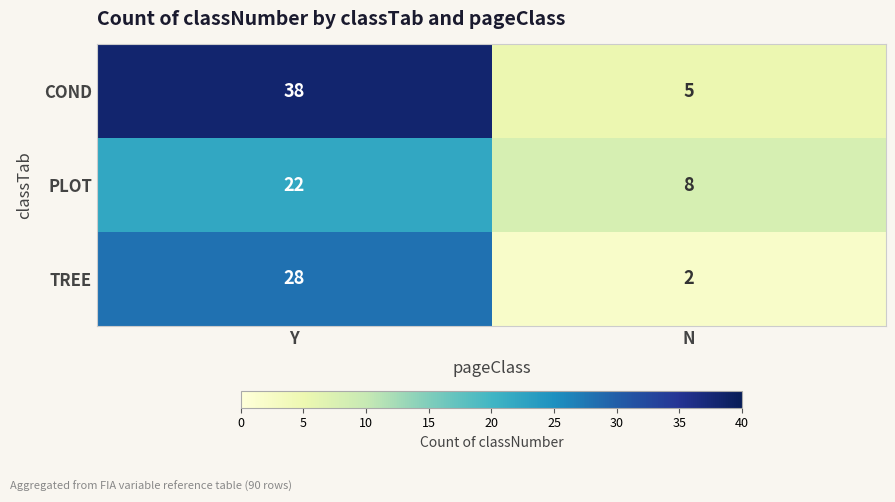

Which series has the largest range (max minus min)?

COND